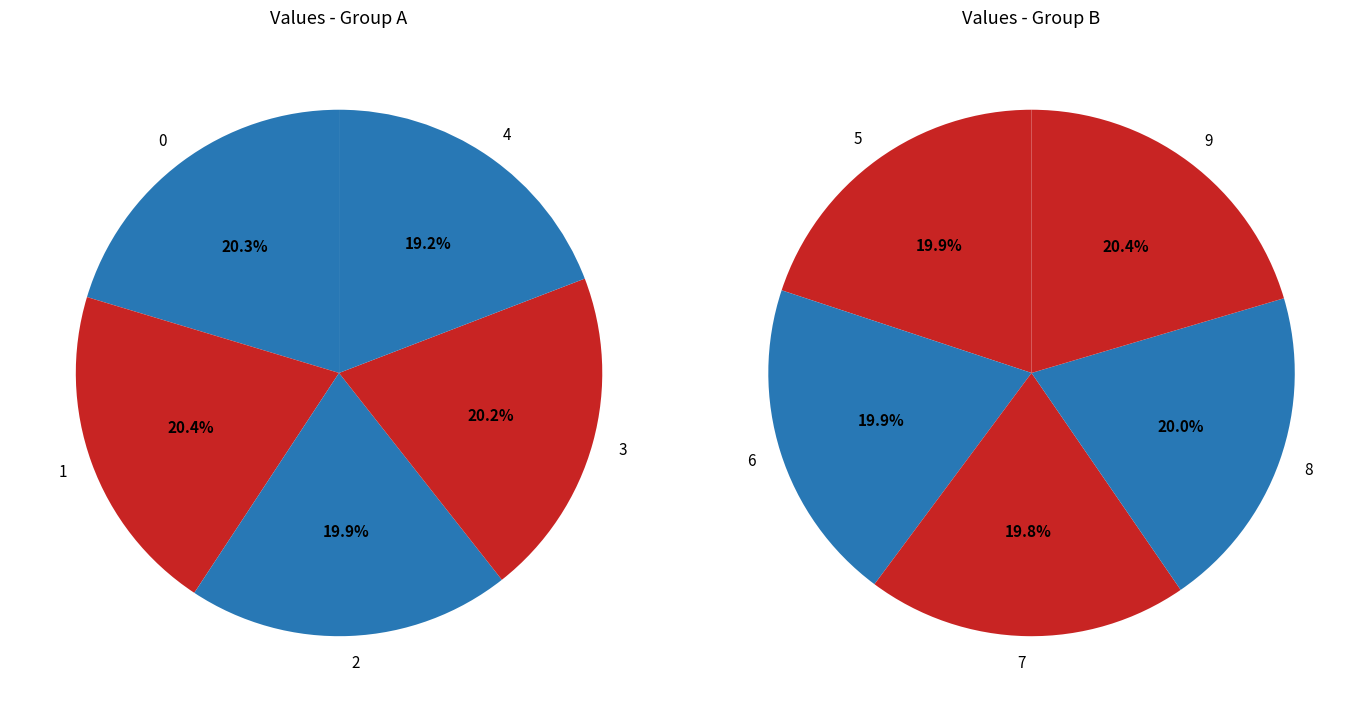

How many segments does this pie chart have?

10